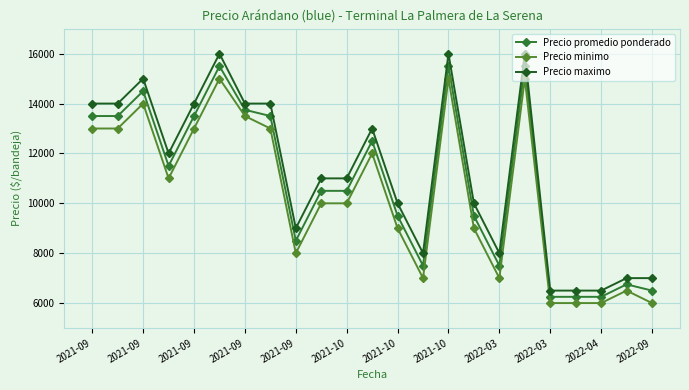

How many data points in Precio promedio ponderado are less than 10500?

10